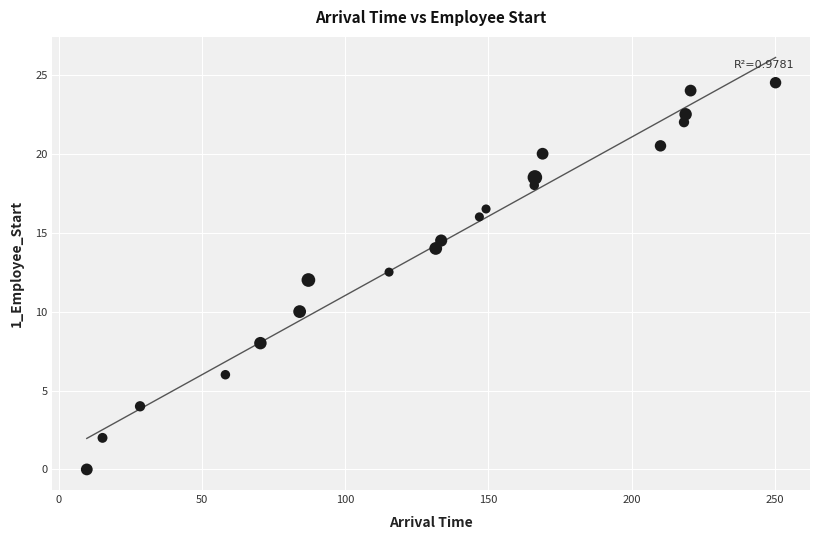

What is the range of Y values (max minus min)?

24.5